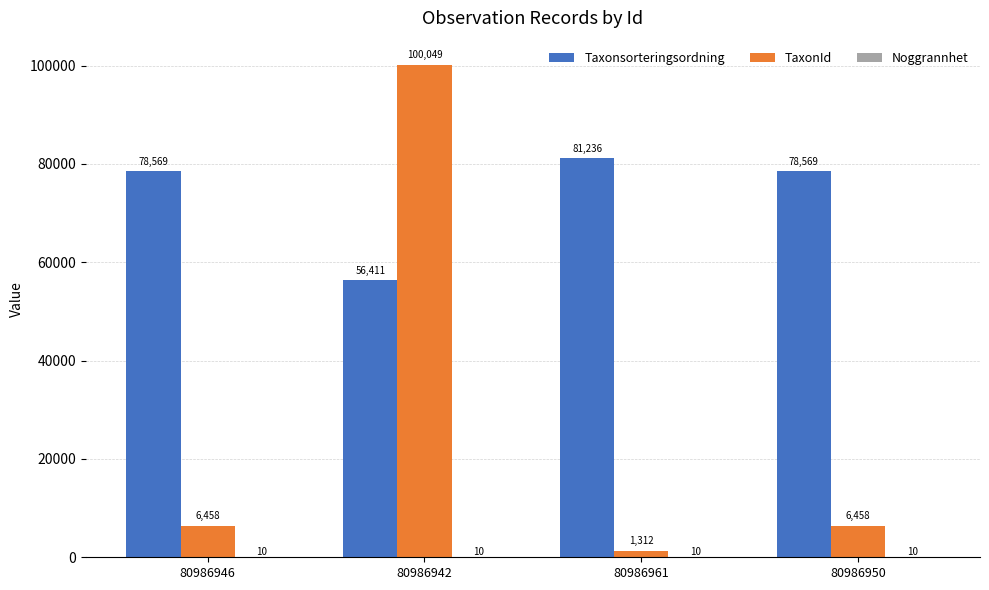

Which category has the highest value across all series?

80986942